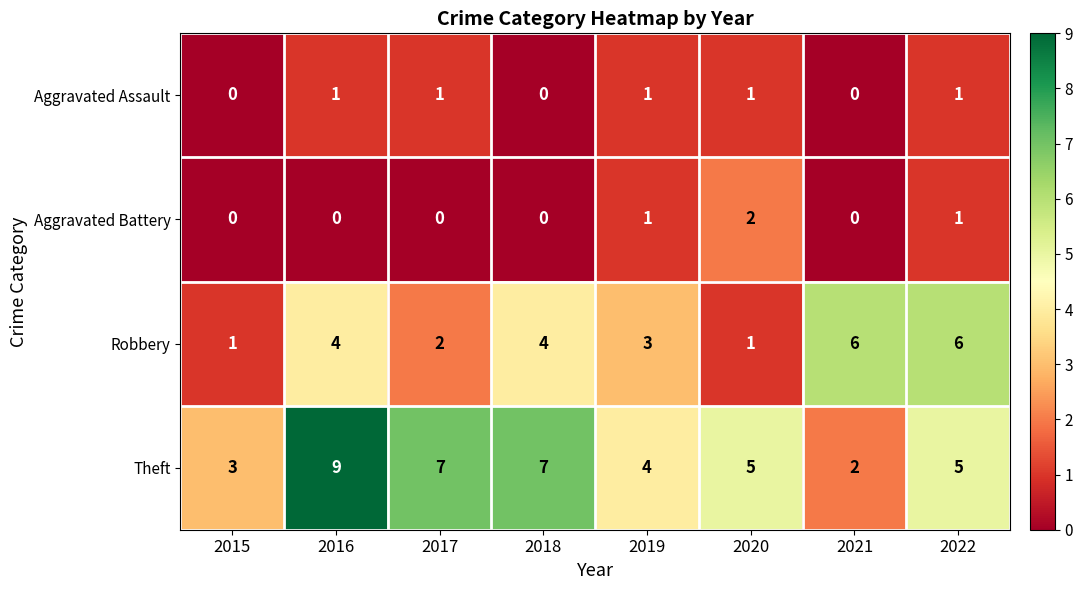

What is the sum of all Robbery values?

27